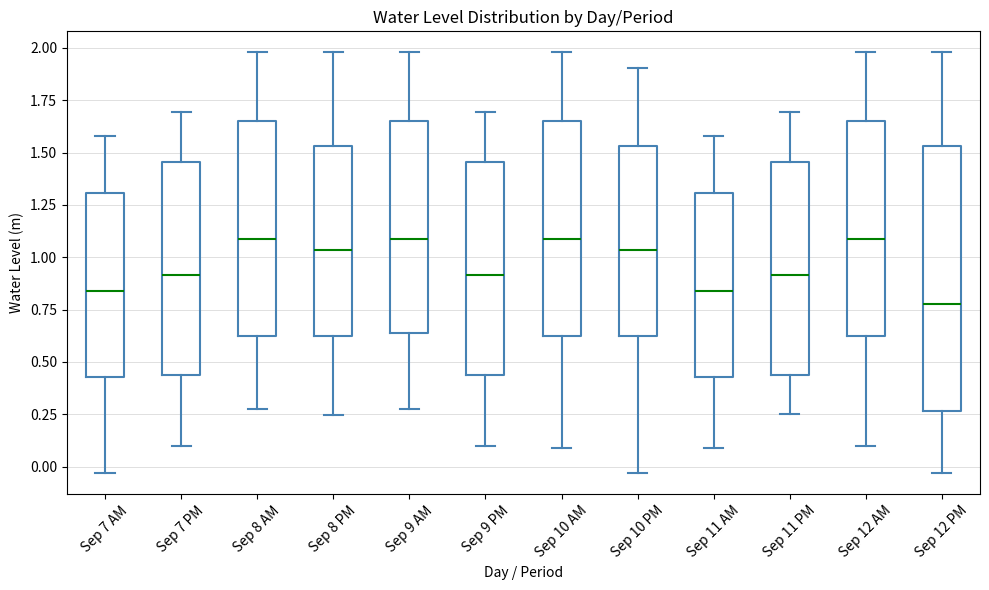

Reading left to right, transcribe this box plot: for each box, give where its median line is, the range the box spans, and where its two whiskers end, as read against the y-axis. The values are not printed on the chart, so give them approximately, as read against the axis.

Sep 7 AM: median 0.85, box 0.45 to 1.30, whiskers -0.05 to 1.60
Sep 7 PM: median 0.90, box 0.45 to 1.45, whiskers 0.10 to 1.70
Sep 8 AM: median 1.10, box 0.60 to 1.65, whiskers 0.25 to 2.00
Sep 8 PM: median 1.05, box 0.60 to 1.55, whiskers 0.25 to 2.00
Sep 9 AM: median 1.10, box 0.65 to 1.65, whiskers 0.25 to 2.00
Sep 9 PM: median 0.90, box 0.45 to 1.45, whiskers 0.10 to 1.70
Sep 10 AM: median 1.10, box 0.60 to 1.65, whiskers 0.10 to 2.00
Sep 10 PM: median 1.05, box 0.60 to 1.55, whiskers -0.05 to 1.90
Sep 11 AM: median 0.85, box 0.45 to 1.30, whiskers 0.10 to 1.60
Sep 11 PM: median 0.90, box 0.45 to 1.45, whiskers 0.25 to 1.70
Sep 12 AM: median 1.10, box 0.60 to 1.65, whiskers 0.10 to 2.00
Sep 12 PM: median 0.80, box 0.25 to 1.55, whiskers -0.05 to 2.00